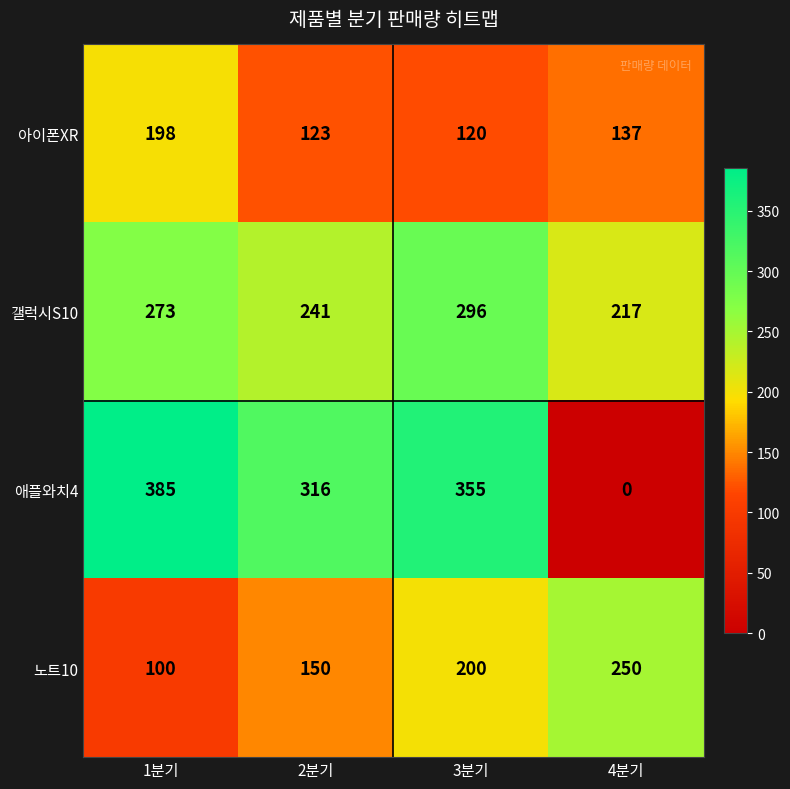

Reading right to left, extract all data points from this chart.

아이폰XR: 137	120	123	198
갤럭시S10: 217	296	241	273
애플와치4: 0	355	316	385
노트10: 250	200	150	100